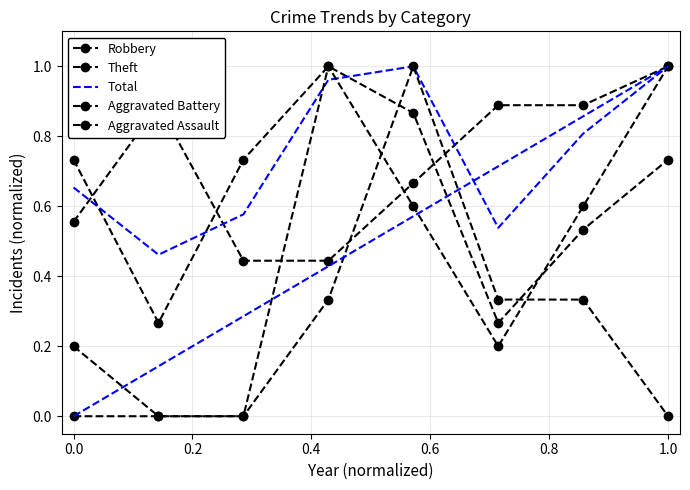

Which series has the largest total across all categories?

Total